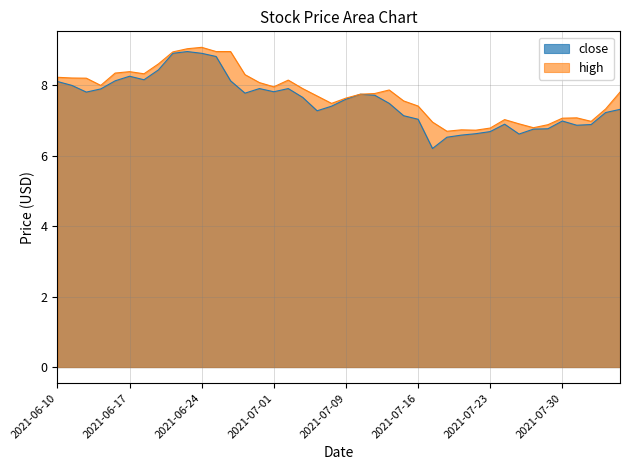

What is the value of the high point at the 32nd from the left?

7.0